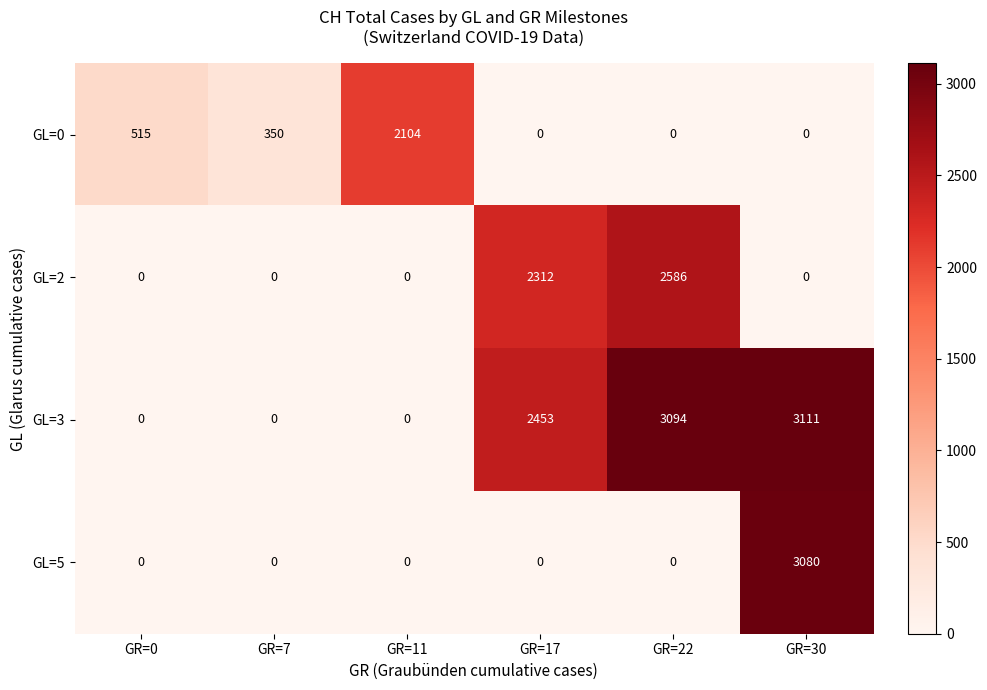

Which category has the highest value across all series?

GR=30